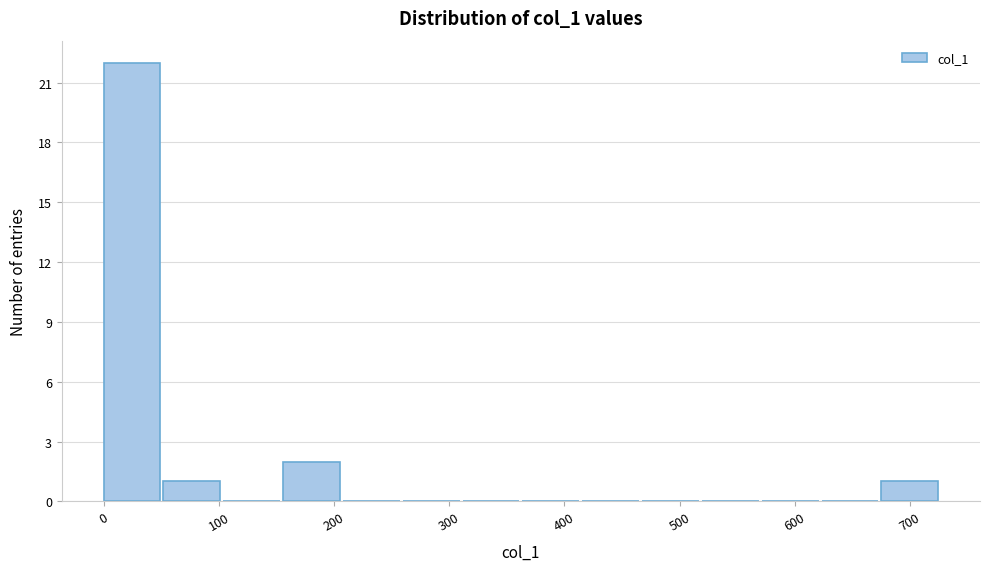

Reading left to right, list every bar in this chart as the range it spans on the x-axis followed by its height. Neither the bar edges nor the heights are printed on the chart, so give them approximately, as read against the axes.

0 to 50: 22
50 to 100: 1
100 to 160: 0
160 to 210: 2
210 to 260: 0
260 to 310: 0
310 to 360: 0
360 to 420: 0
420 to 470: 0
470 to 520: 0
520 to 570: 0
570 to 620: 0
620 to 680: 0
680 to 730: 1